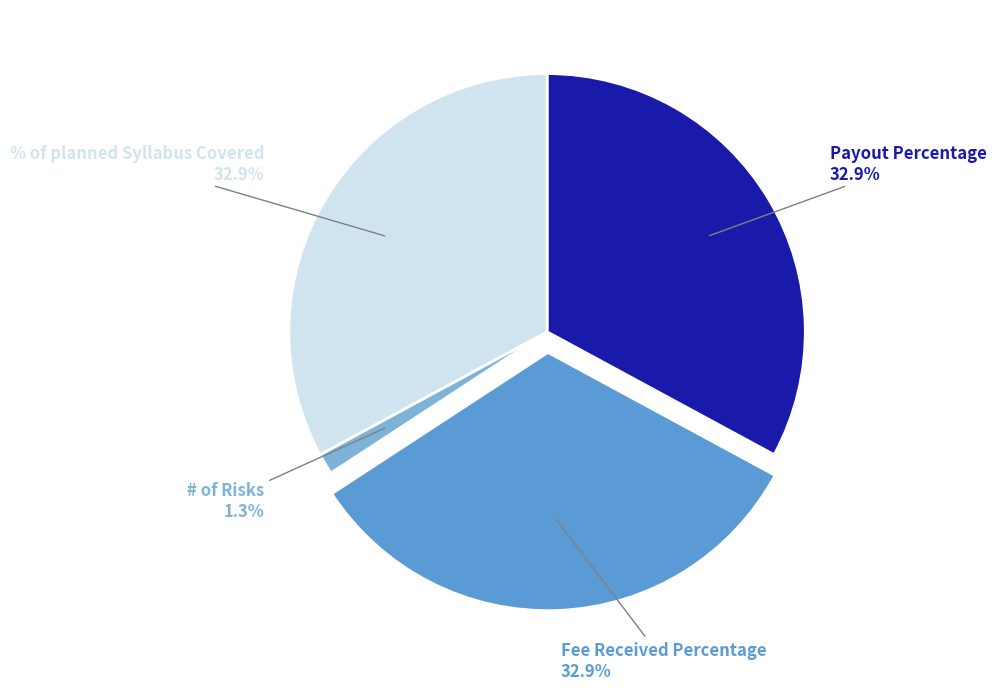

Count the number of slices in the pie.

4